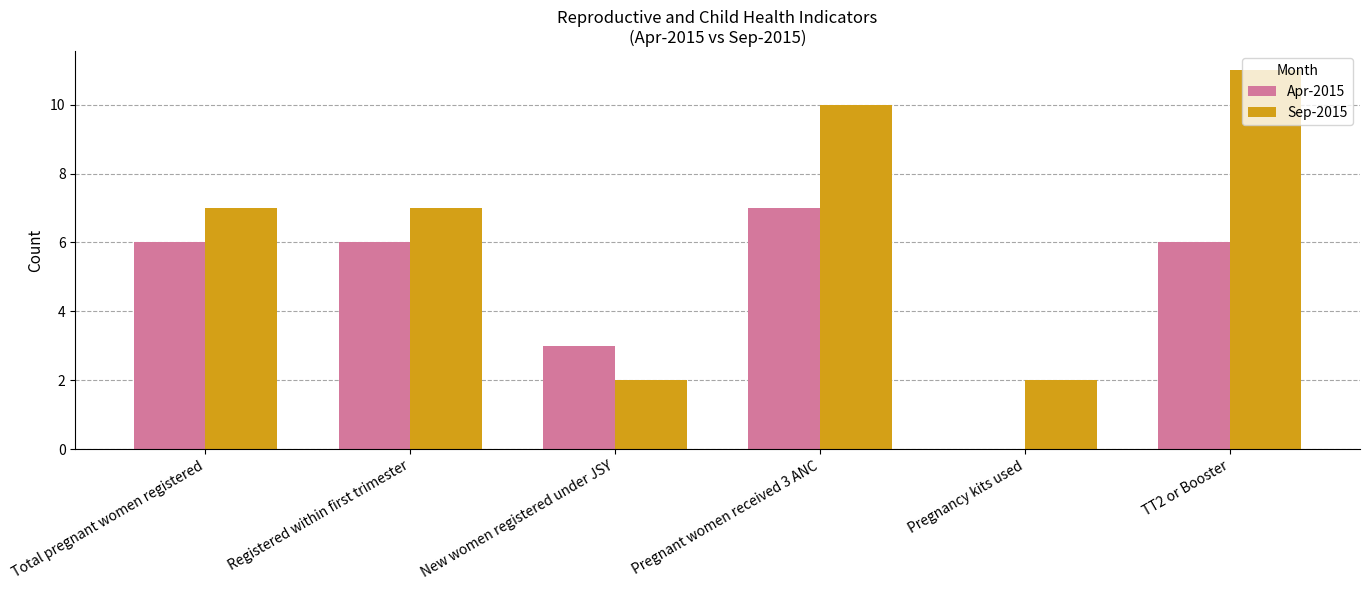

What is the sum of all Sep-2015 values?

39